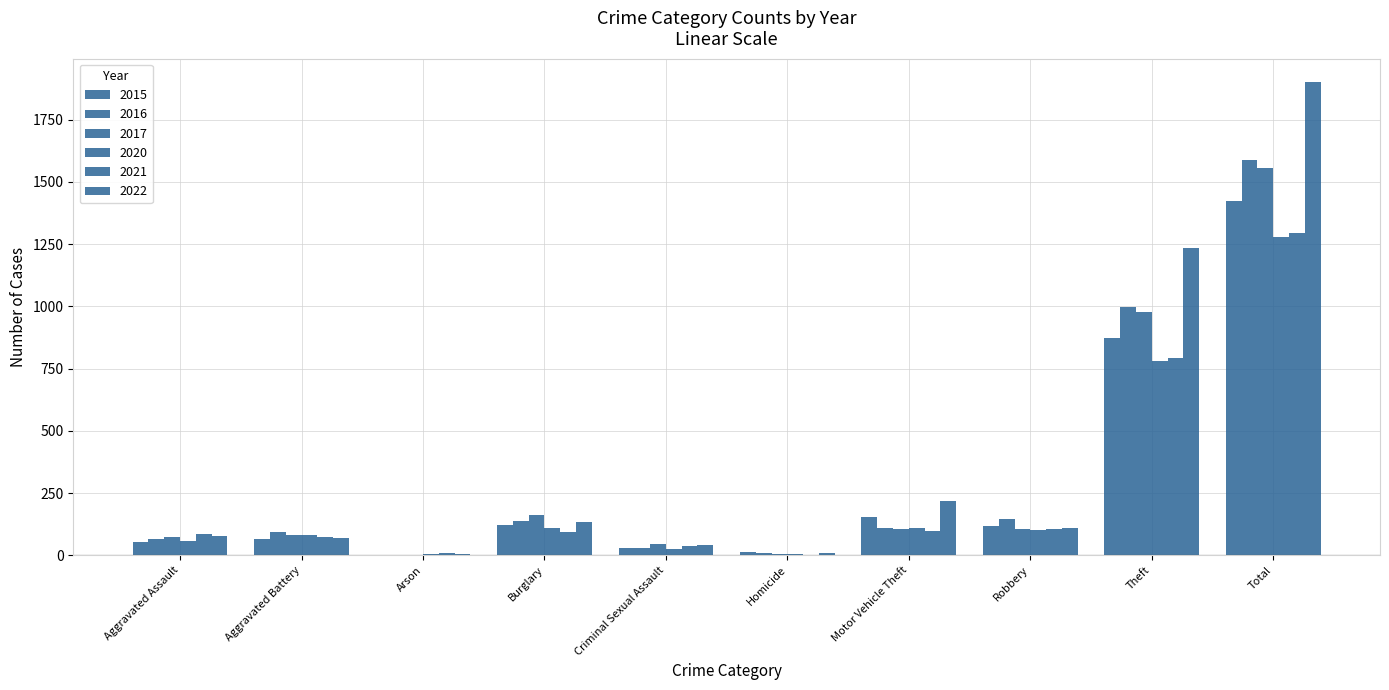

What is the total value across all series at Criminal Sexual Assault?

206